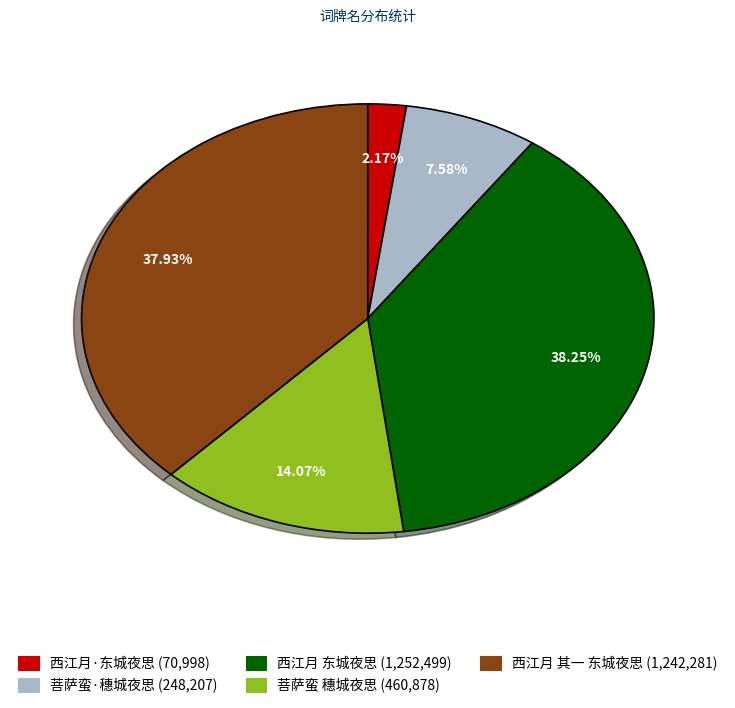

The 菩萨蛮·穗城夜思 slice represents 8% of the pie. True or false?

True